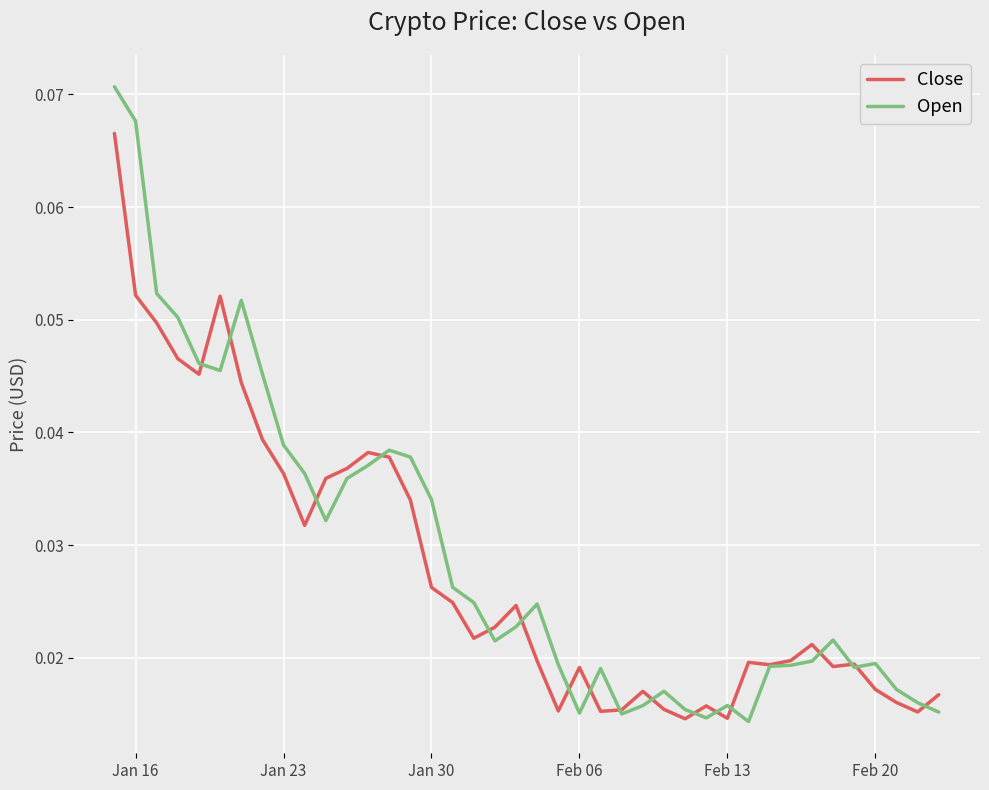

True or false: Close and Open cross at least once.

True